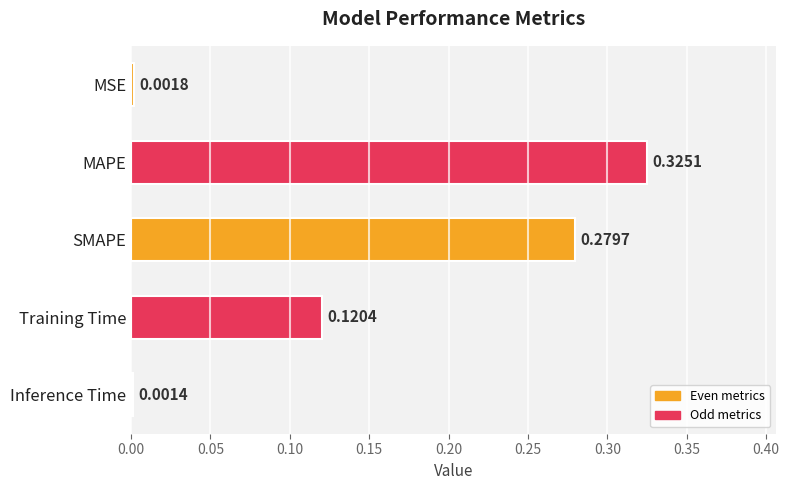

List the labels in order of value, smallest first.

Inference Time, MSE, Training Time, SMAPE, MAPE